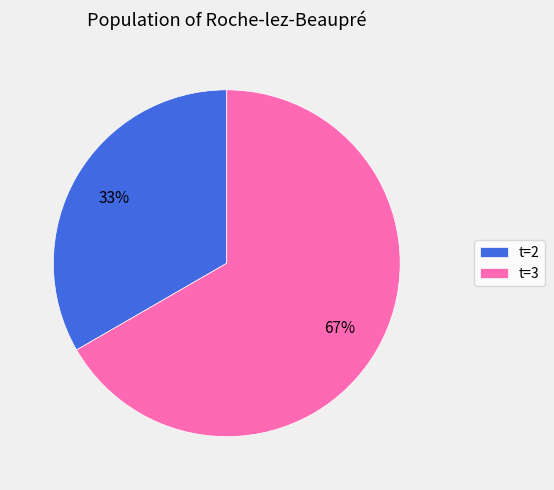

To the nearest percent, what is the average slice percentage?

50%